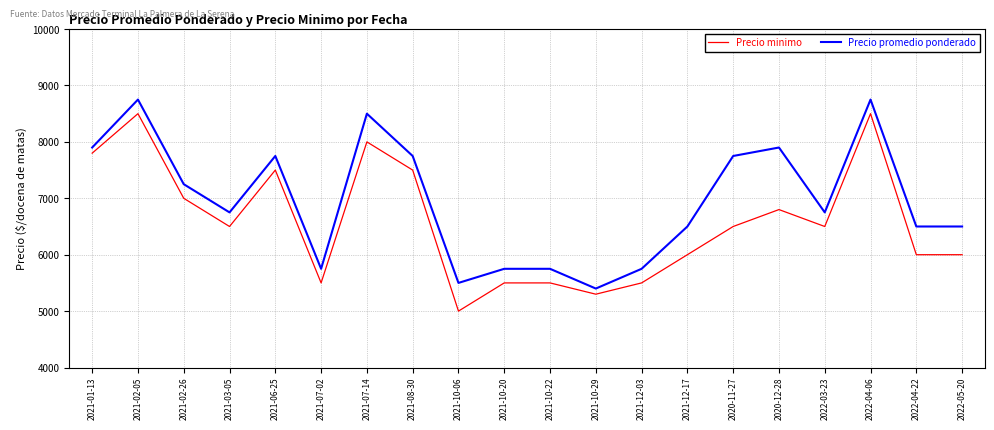

Where is Precio promedio ponderado nearest to the value 7075?

2021-02-26